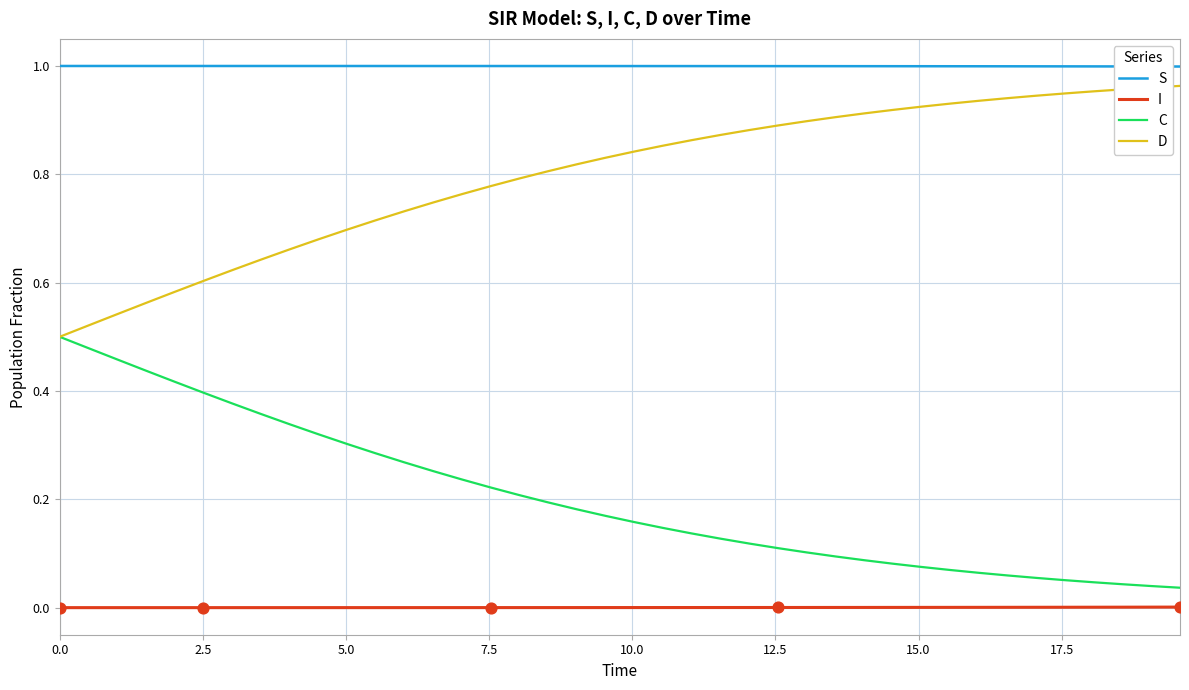

Which series has the largest total across all categories?

S